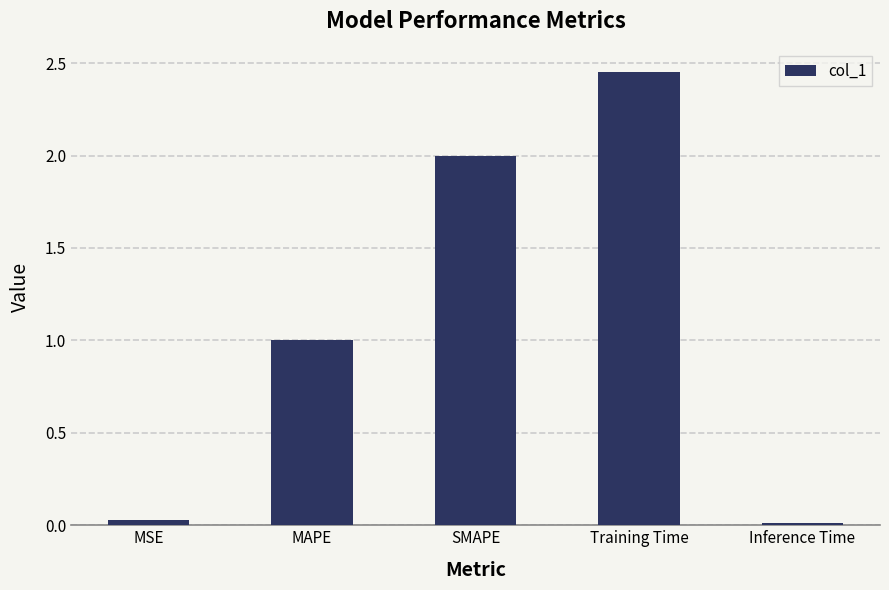

Does the chart contain any negative values?

No